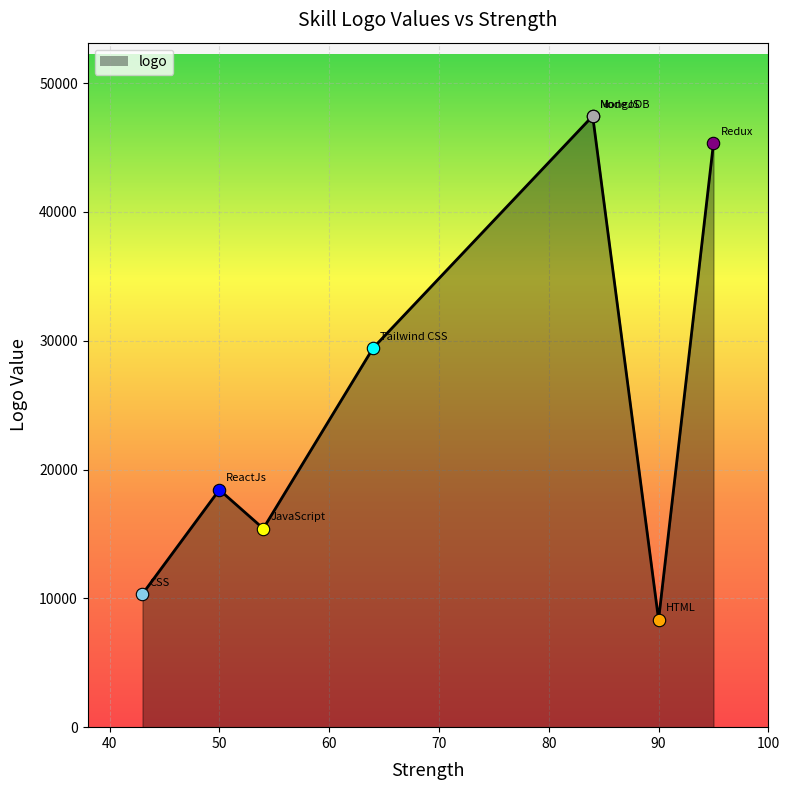

What is the ratio of the value at CSS to the value at NodeJS?

0.2